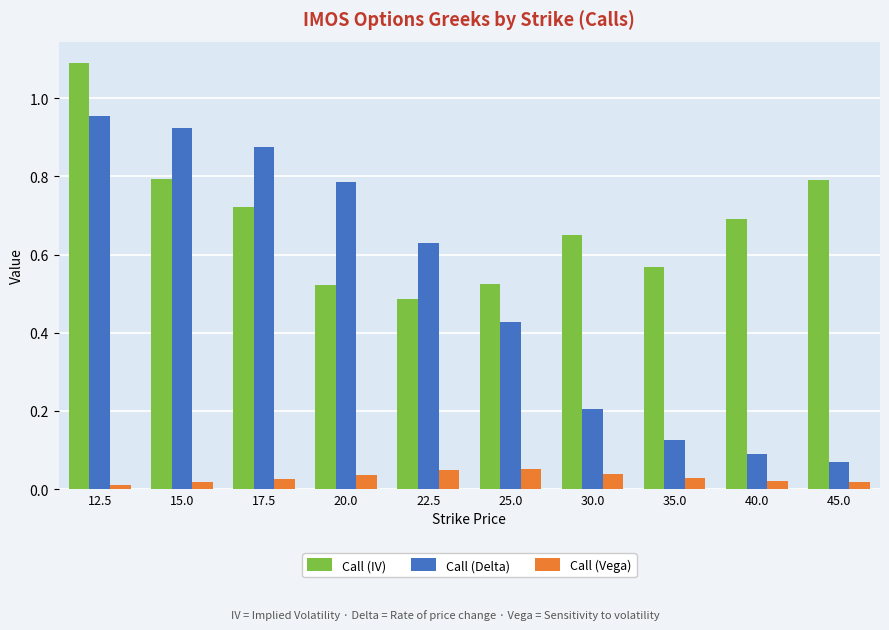

Which series has the largest total across all categories?

Call (IV)